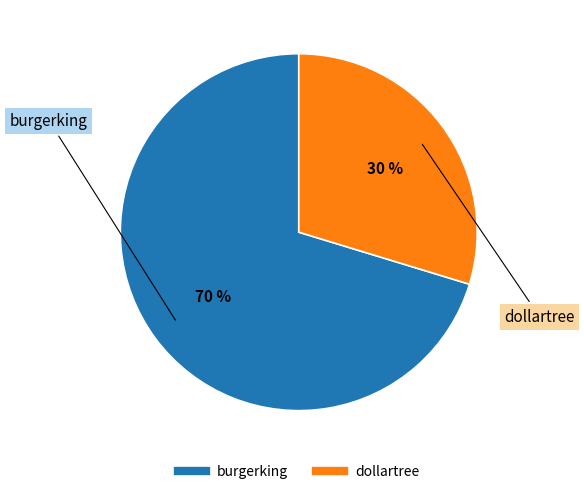

To the nearest percent, what is the average slice percentage?

50%